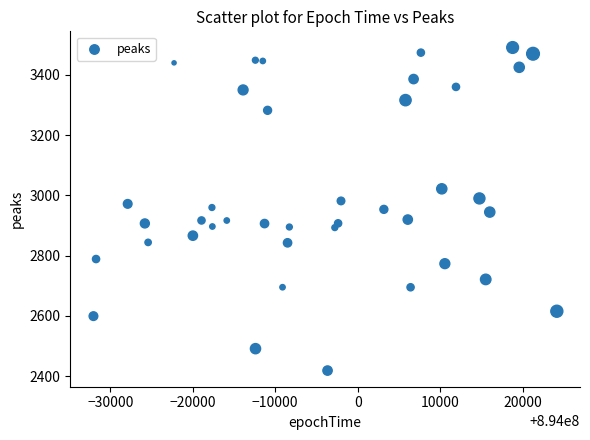

What is the range of Y values (max minus min)?

1072.7